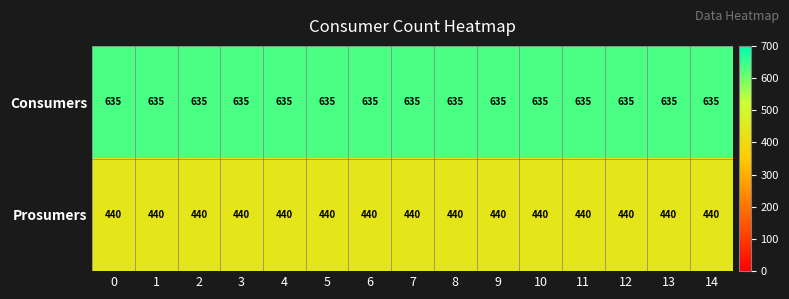

Is it true that Prosumers equals 142 at 0?

False